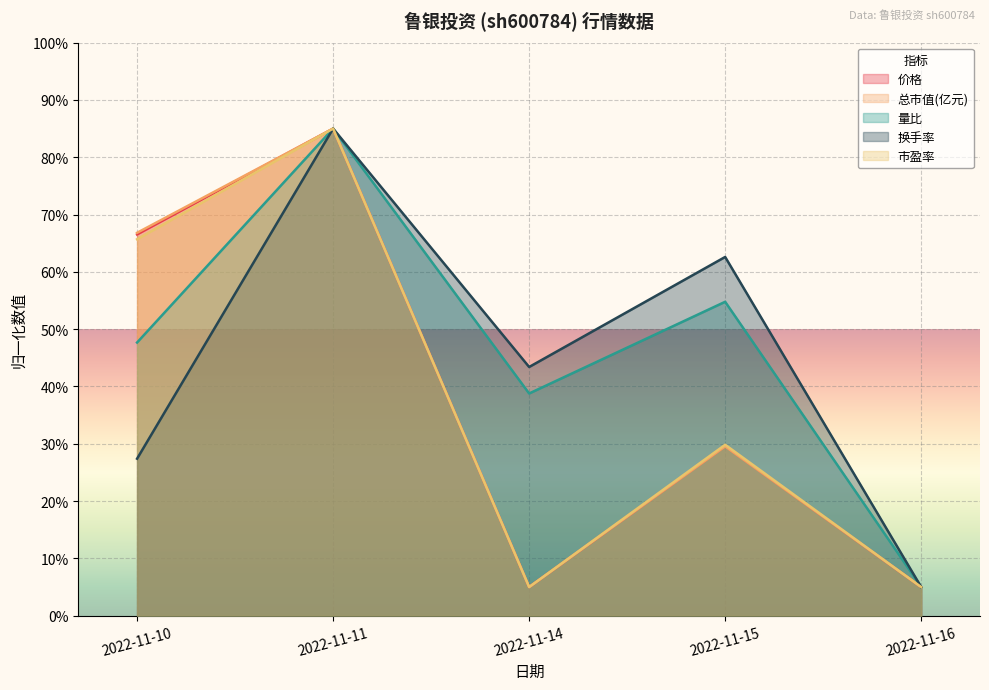

What are all the series names shown in the legend?

价格, 总市值(亿元), 量比, 换手率, 市盈率